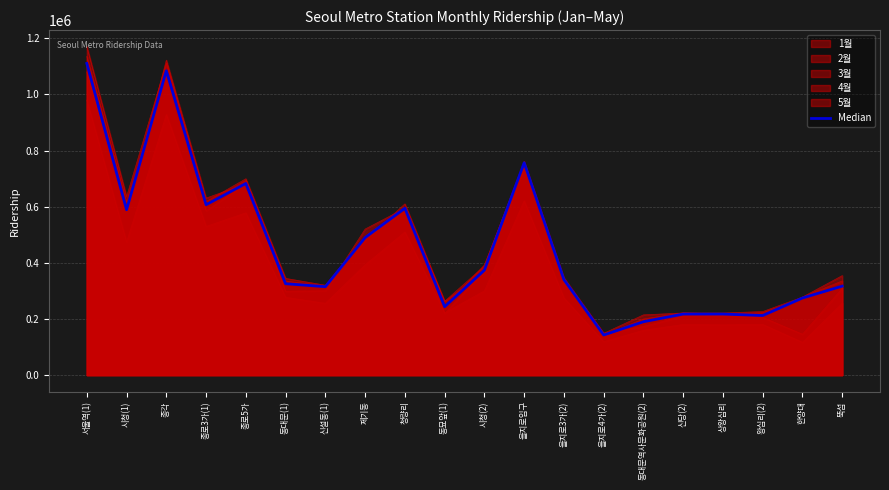

List the labels in order of value, largest first.

서울역(1), 종각, 을지로입구, 종로5가, 종로3가(1), 청량리, 시청(1), 제기동, 시청(2), 을지로3가(2), 동대문(1), 뚝섬, 신설동(1), 한양대, 동묘앞(1), 신당(2), 상왕십리, 왕십리(2), 동대문역사문화공원(2), 을지로4가(2)